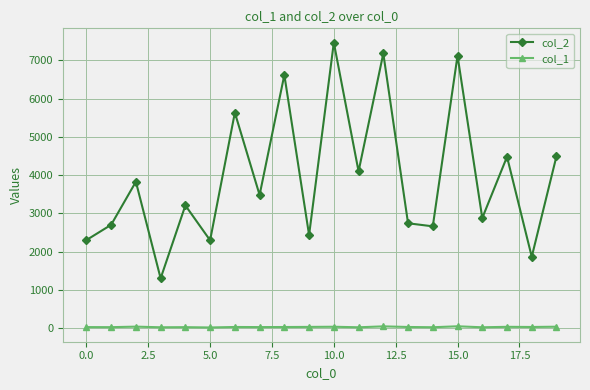

Which series has the widest spread of values?

col_2